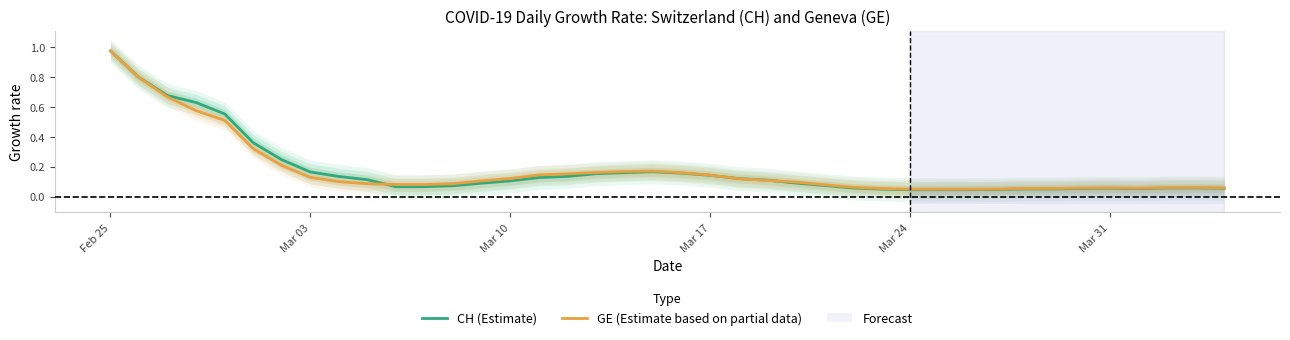

The value of CH (Estimate) at Mar 10 is 0.2. True or false?

False